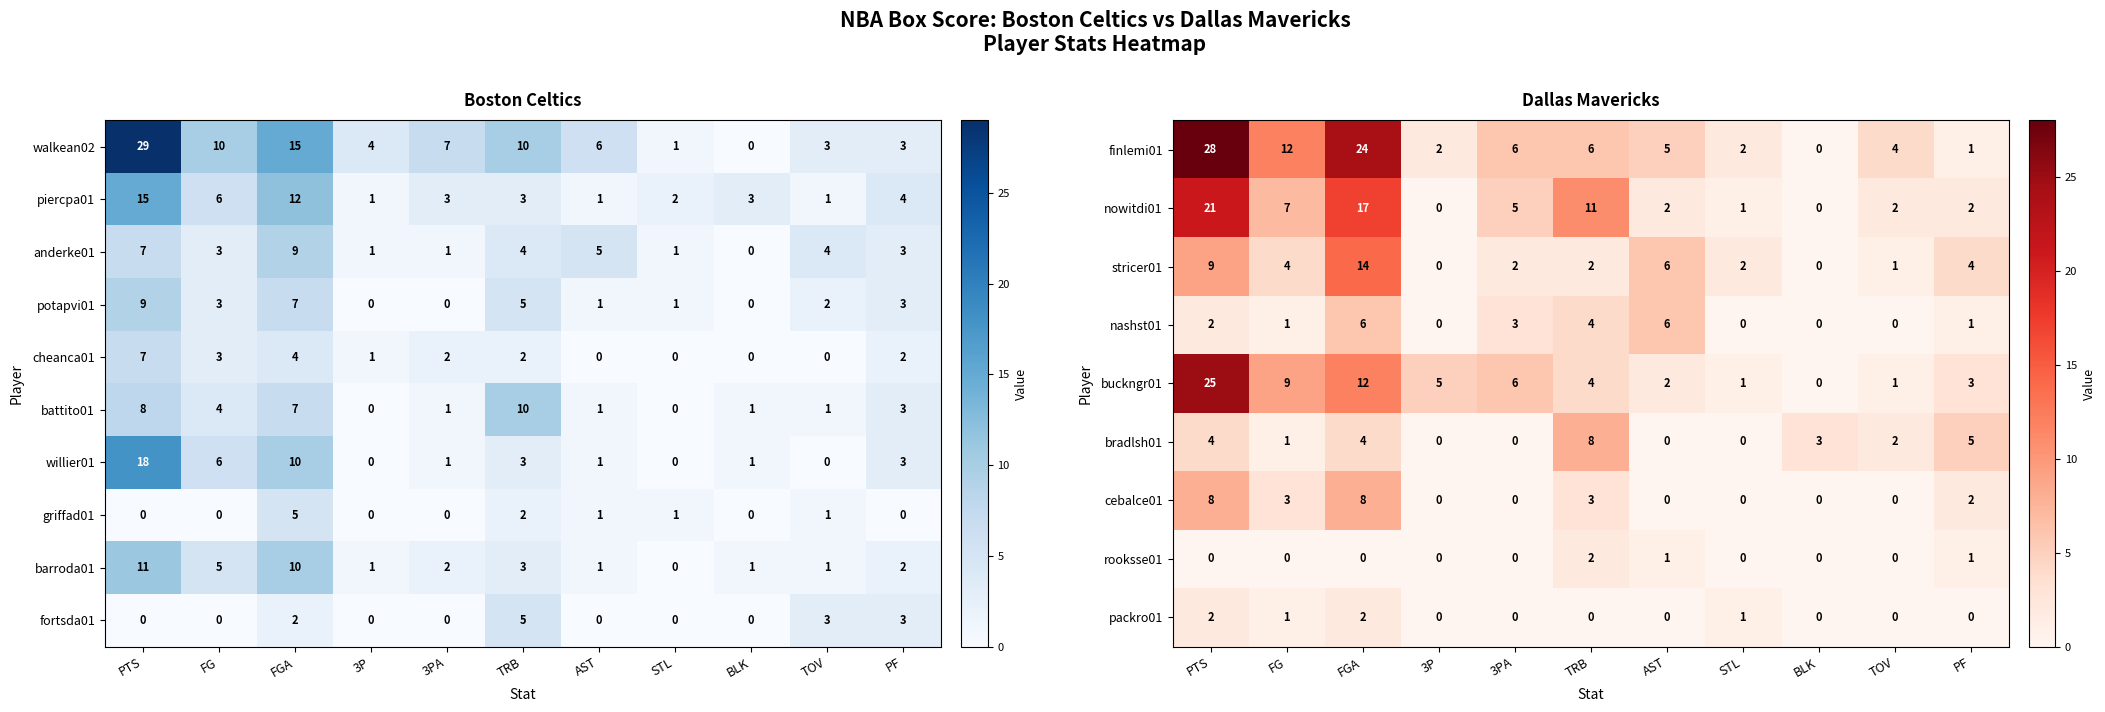

What is the difference between the highest and lowest values at BLK?

3